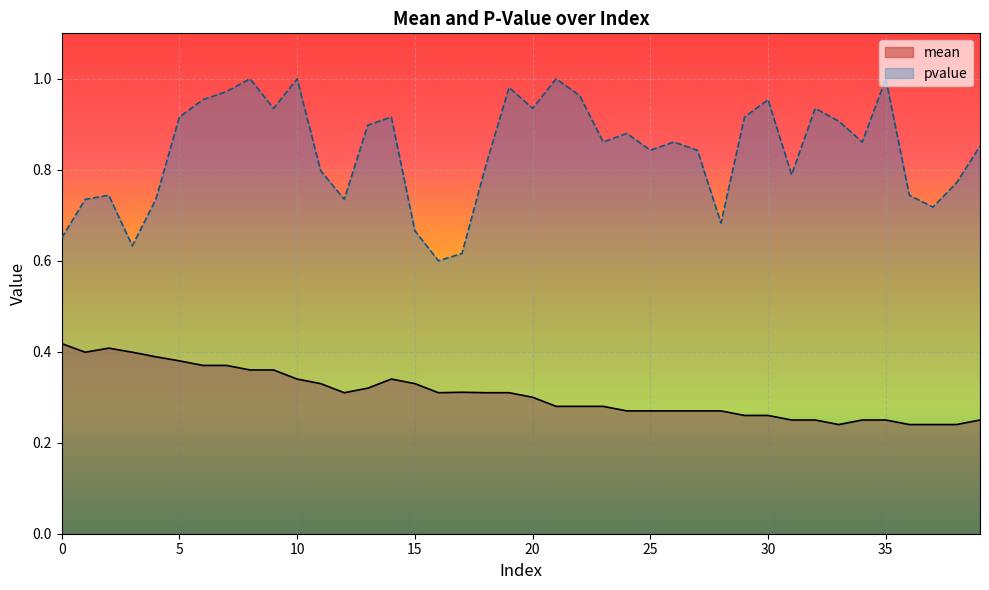

Read the pvalue value at 26.

0.9